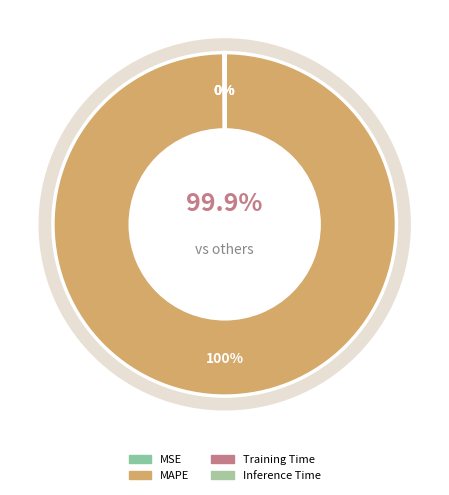

To the nearest percent, what percentage of the pie is MAPE?

100%